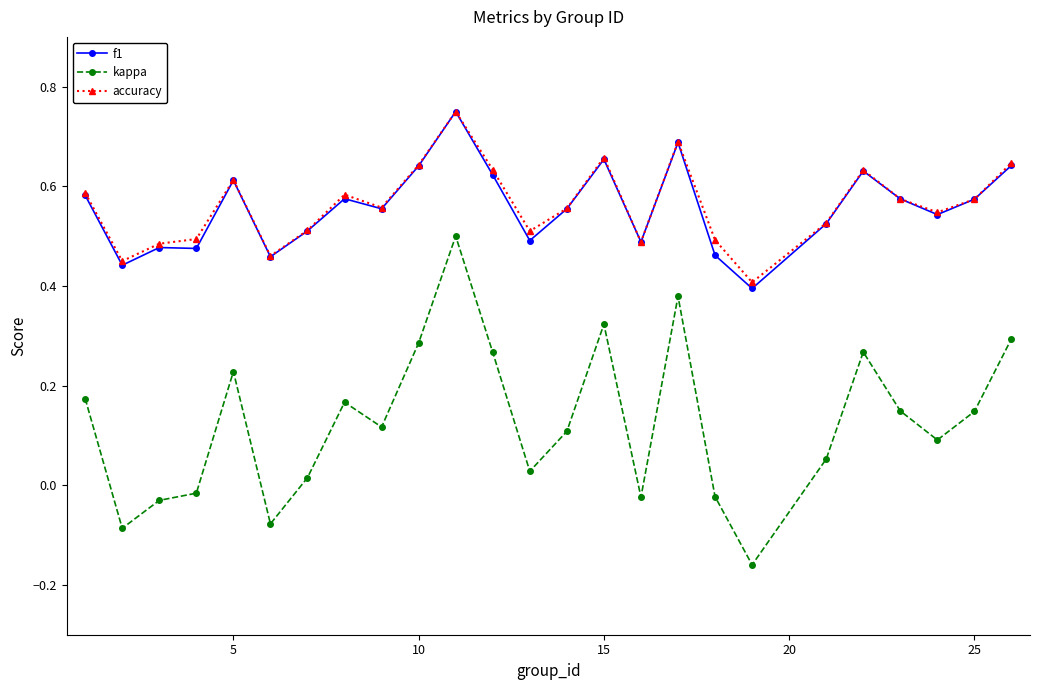

Which series has the largest range (max minus min)?

kappa